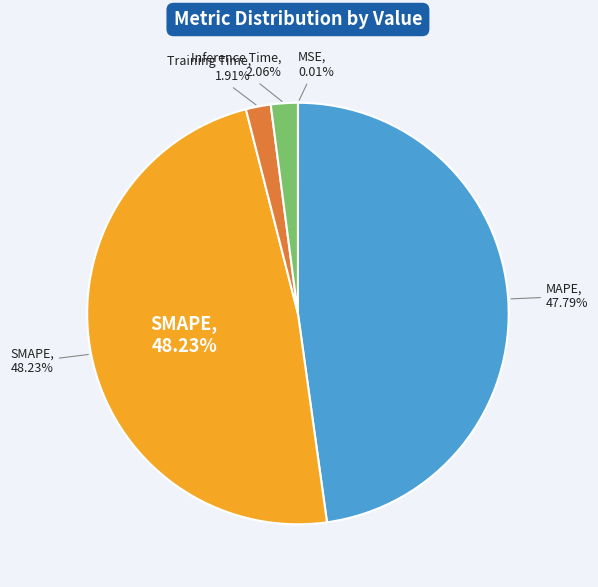

What is the smallest slice in the pie chart?

MSE